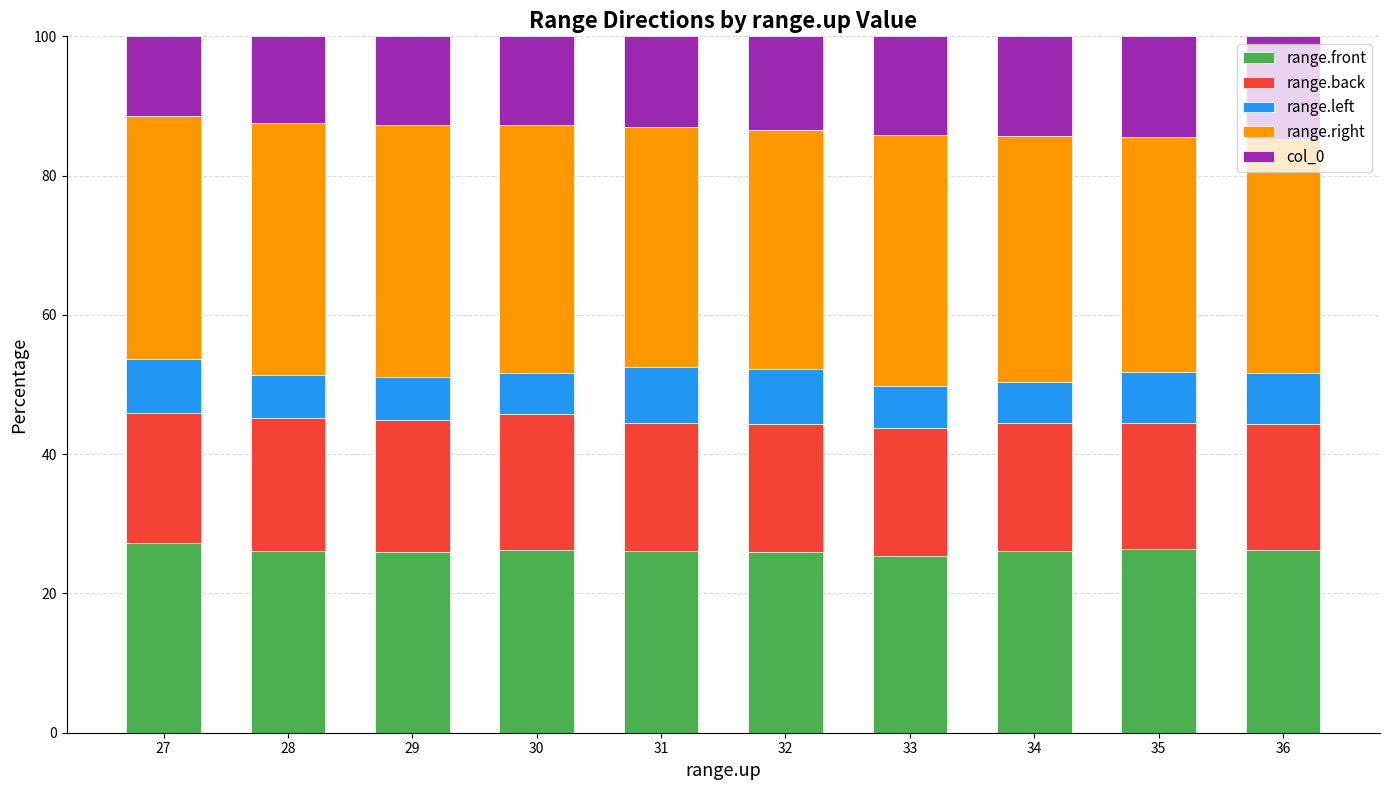

What is the total value across all series at 29?

100.0